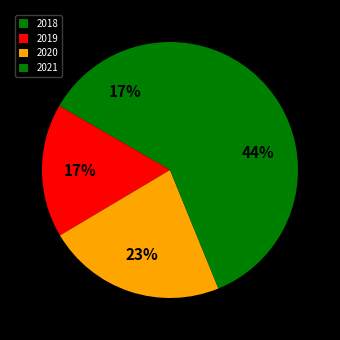

What is the total percentage of 2018 and 2021?

60.5%